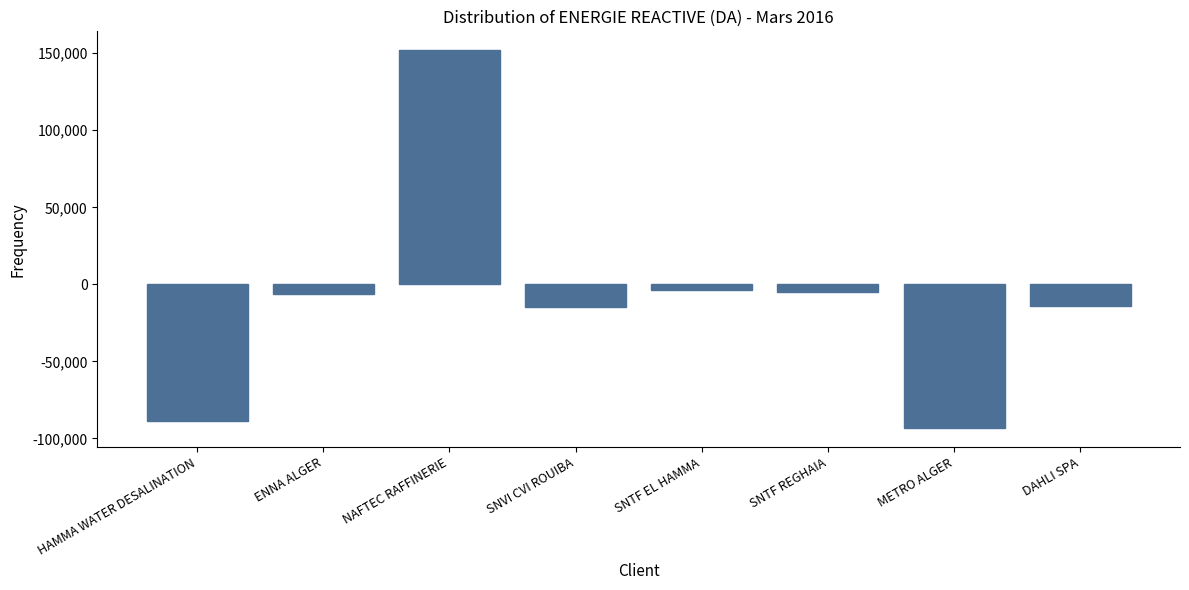

What is the difference between the second highest and minimum values?

89884.5